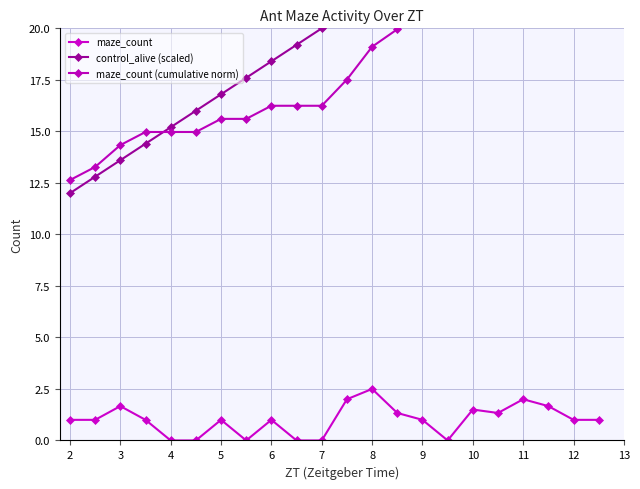

Is it true that maze_count equals 1.0 at 2?

True